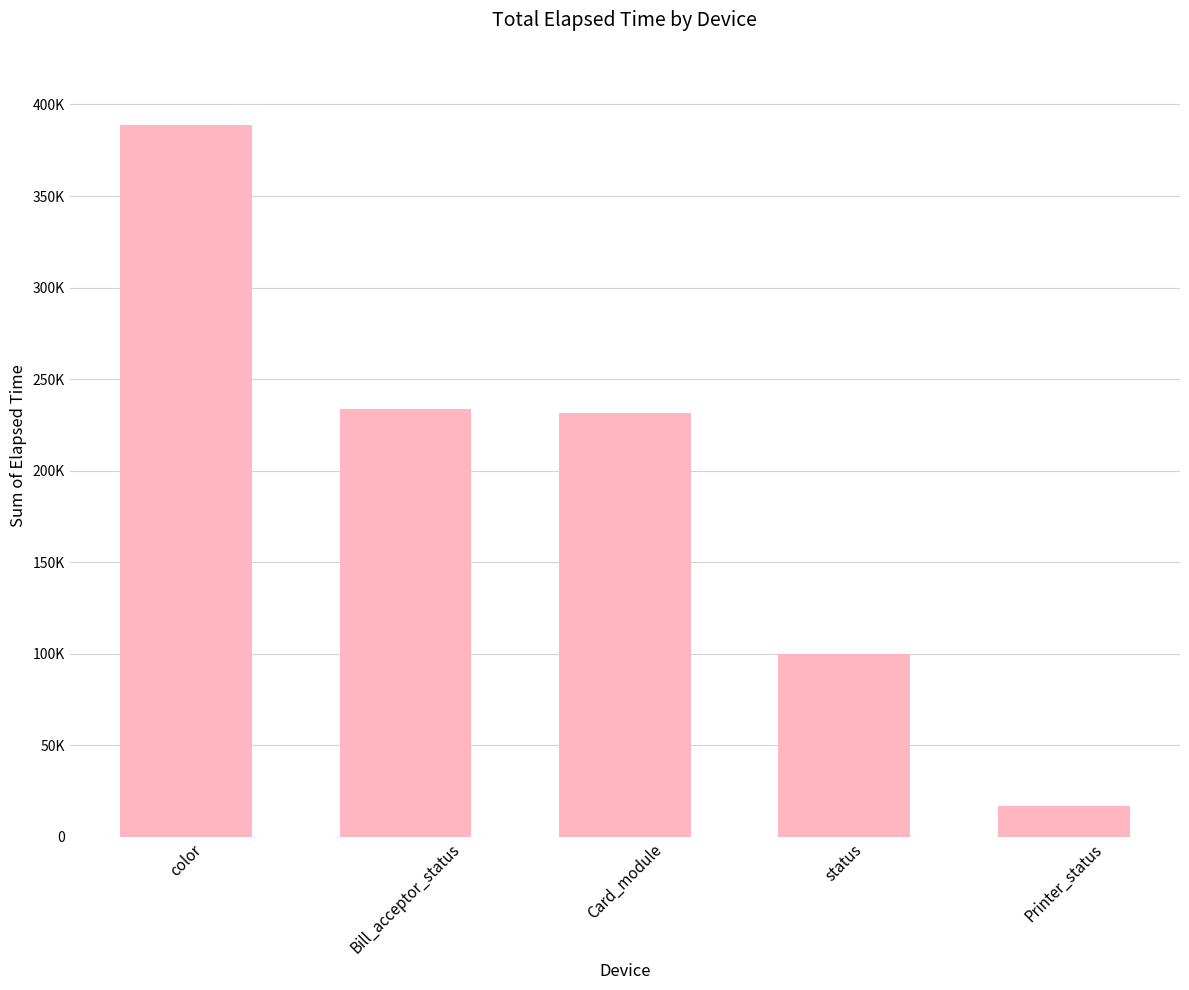

What is the label of the 3rd bar from the right?

Card_module